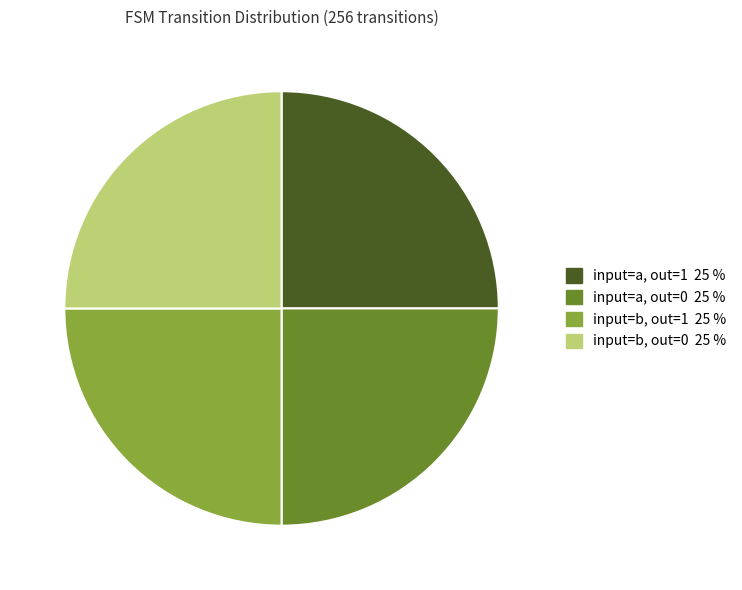

Is there any slice that represents more than half of the pie?

No